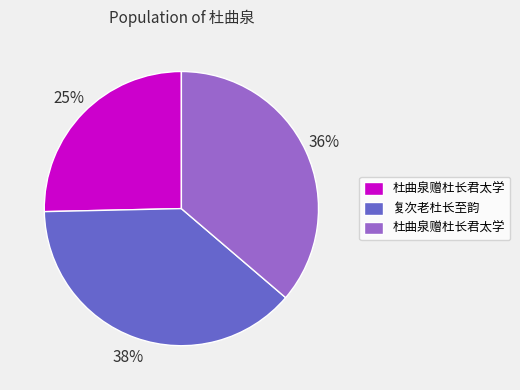

To the nearest percent, what is the difference between the largest and smallest slice percentages?

13%